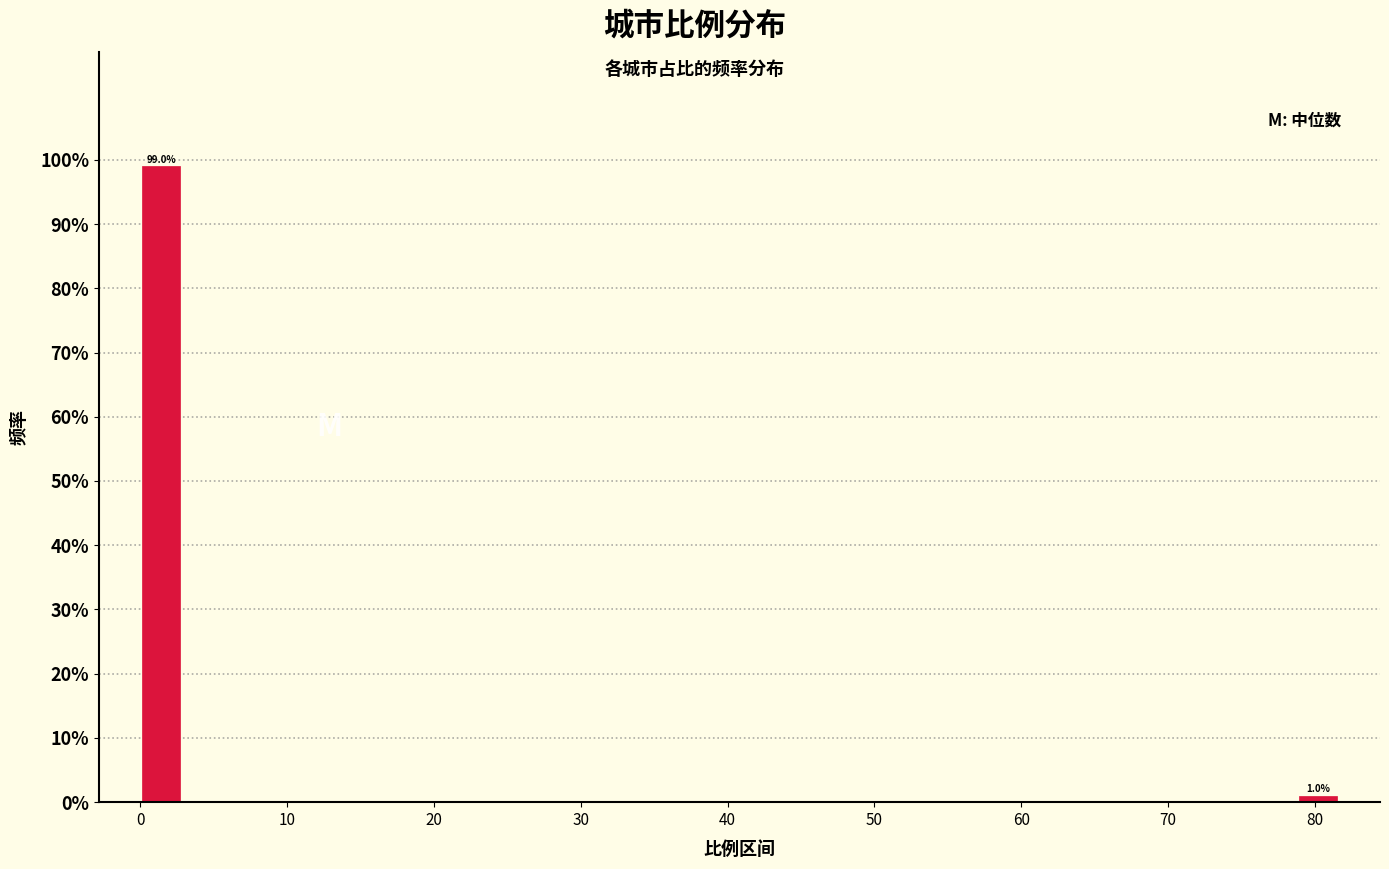

Read against the x-axis, roughly where is the centre of the tallest bar?

1